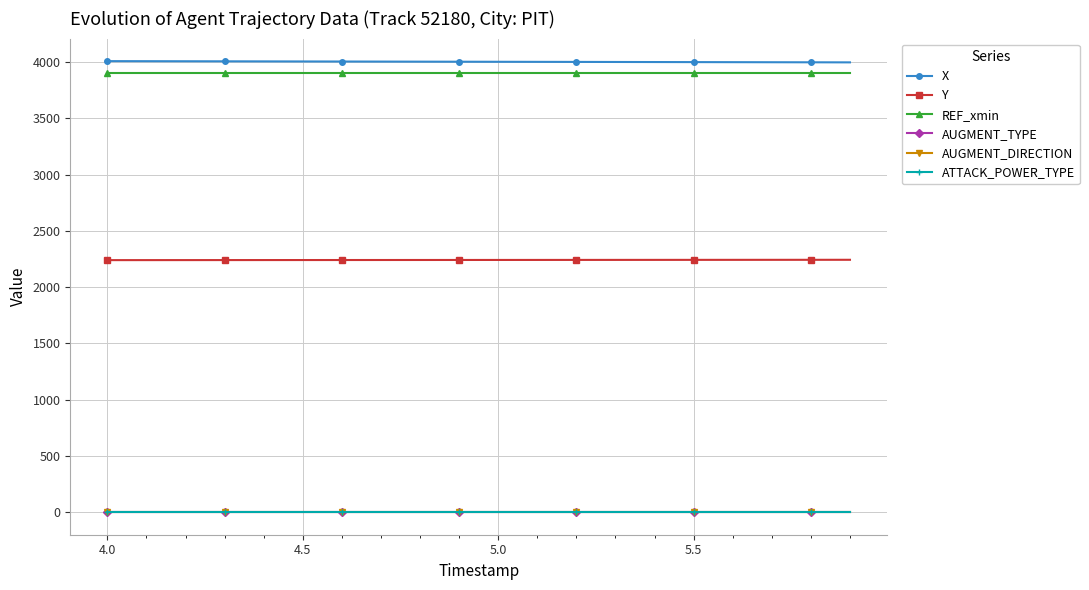

At how many categories does at least one series exceed 3888?

20